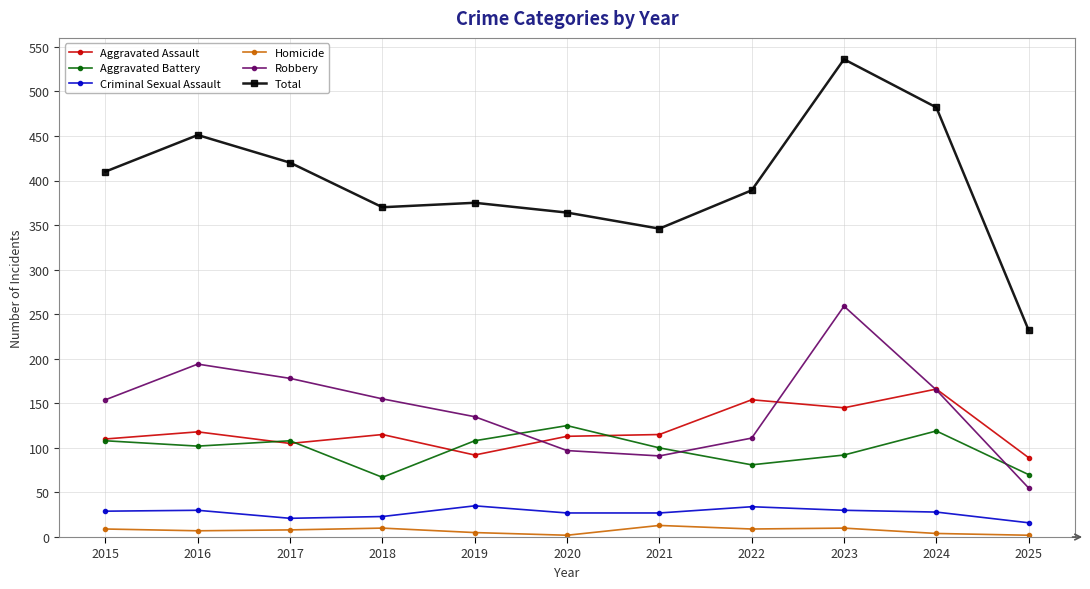

True or false: Aggravated Battery and Criminal Sexual Assault cross at least once.

False